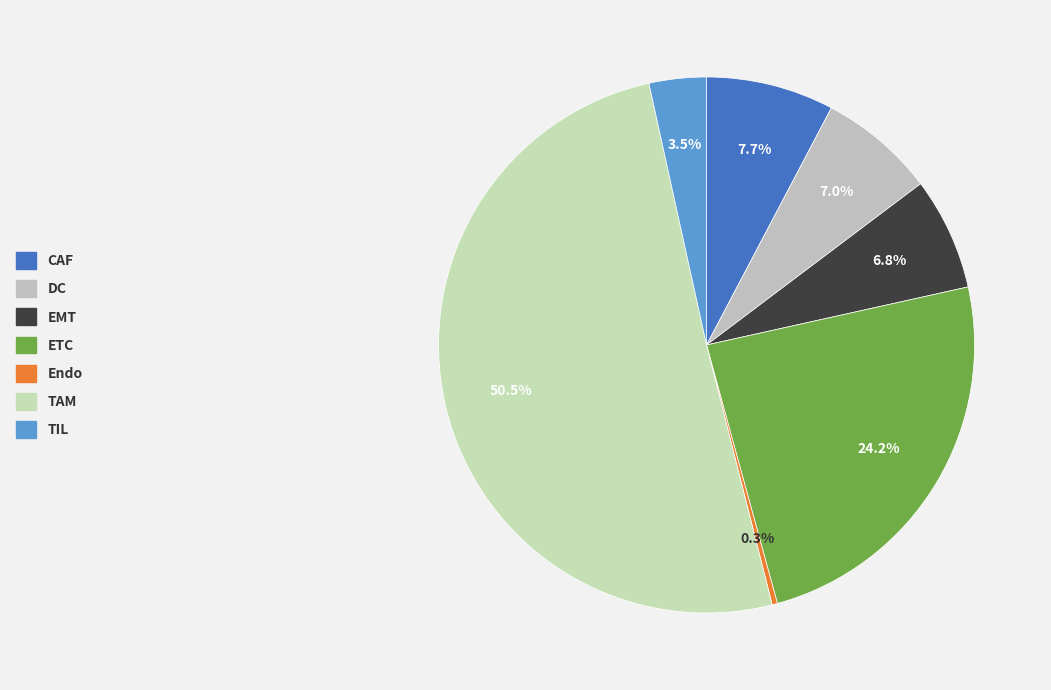

Rank the categories by value from highest to lowest.

TAM, ETC, CAF, DC, EMT, TIL, Endo